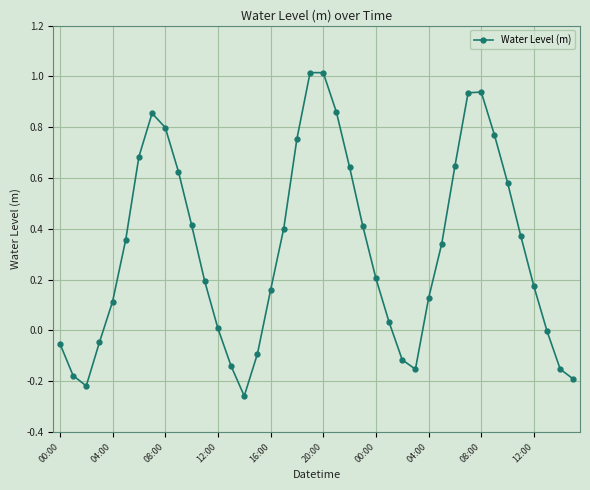

True or false: there are more than 1 points higher than both neighbors.

True